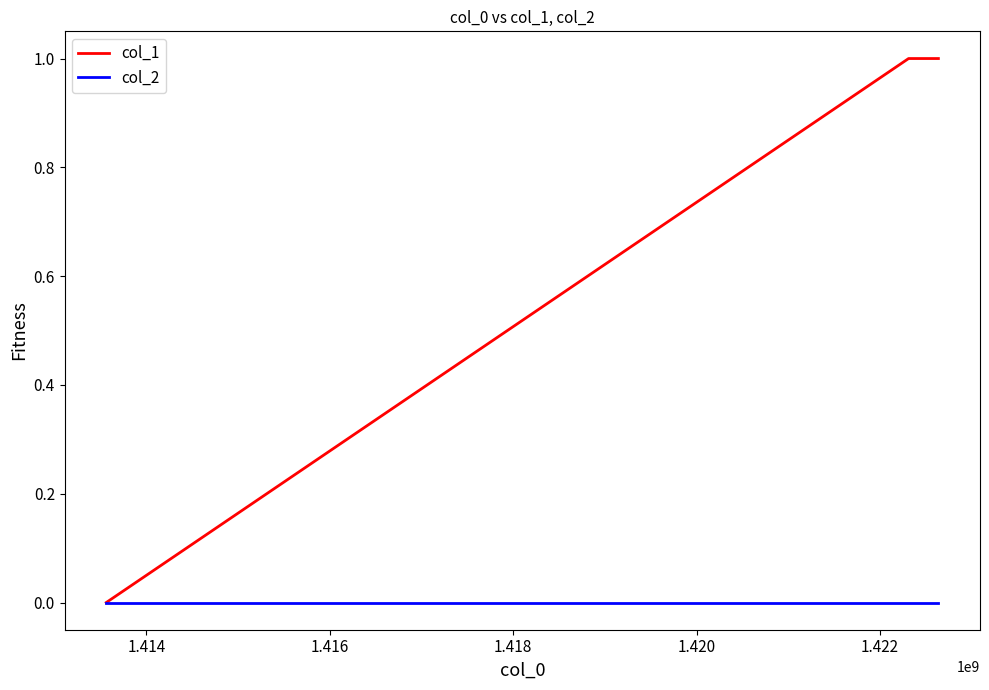

Which series has the largest total across all categories?

col_1